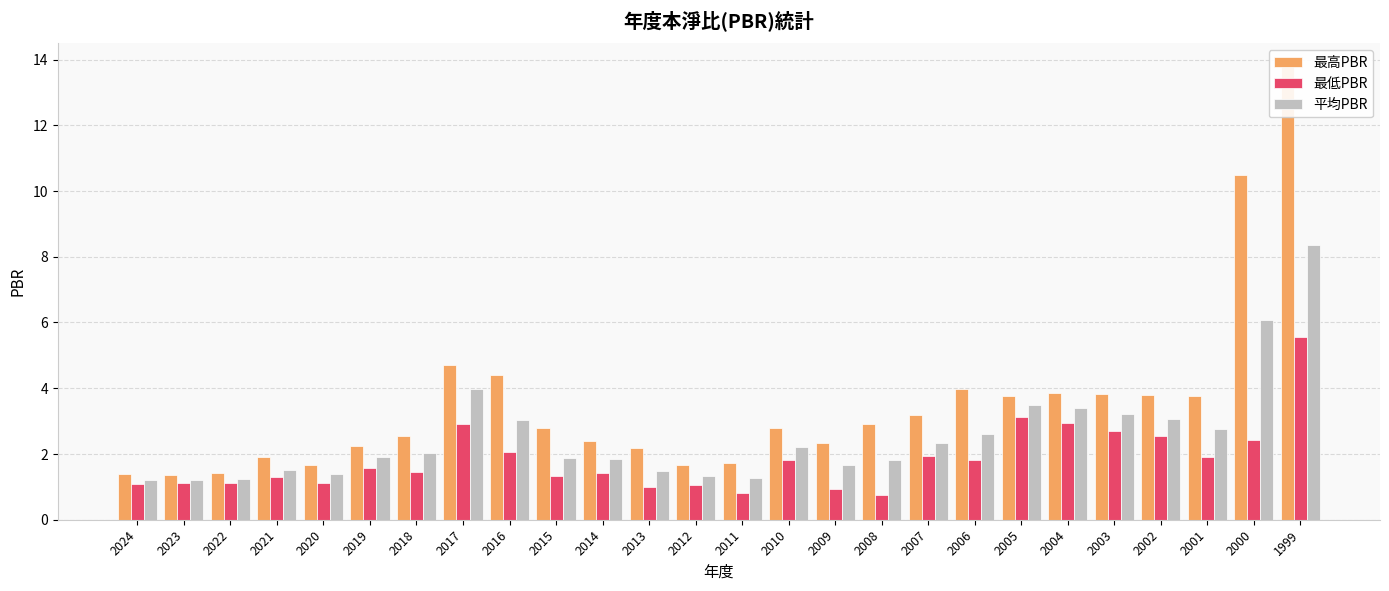

Is it true that 最高PBR equals 2.8 at 2015?

True